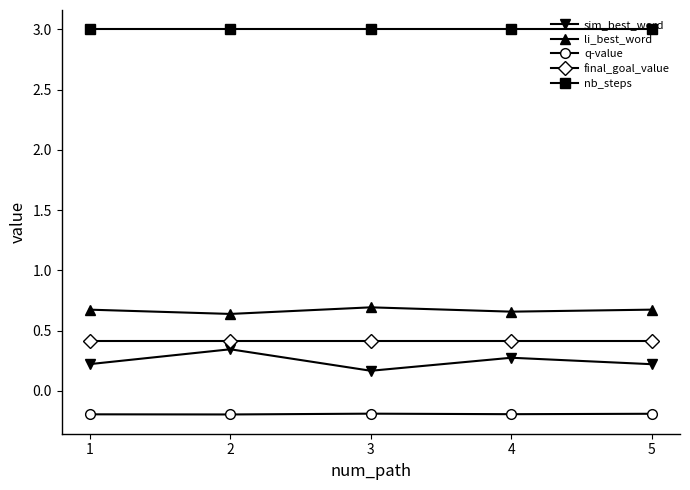

What is the value of the final_goal_value point at the 5th from the left?

0.4